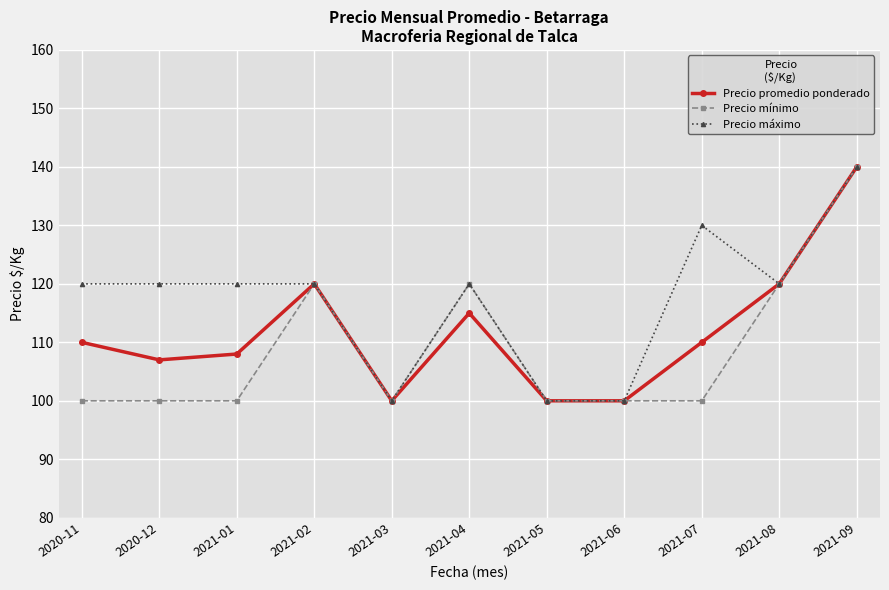

The Precio máximo series shows 174 at 2021-03. True or false?

False